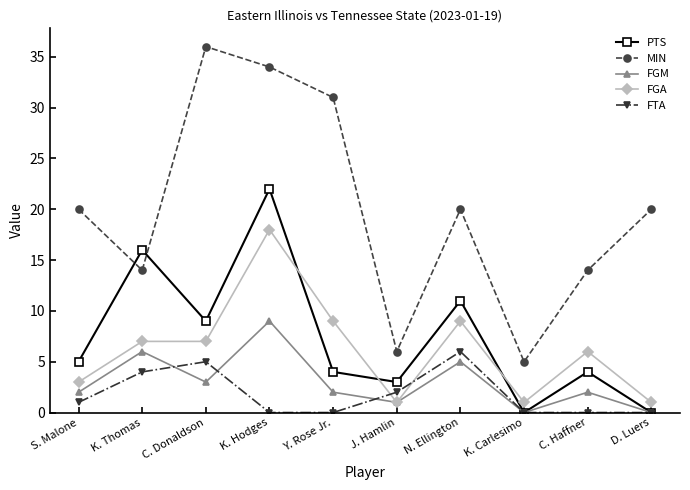

Which series changed the most between S. Malone and J. Hamlin?

MIN